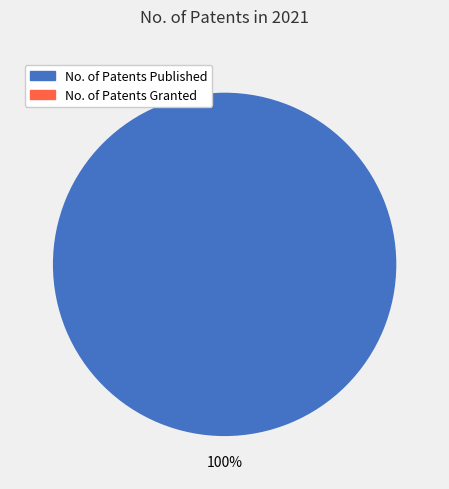

How many segments does this pie chart have?

1